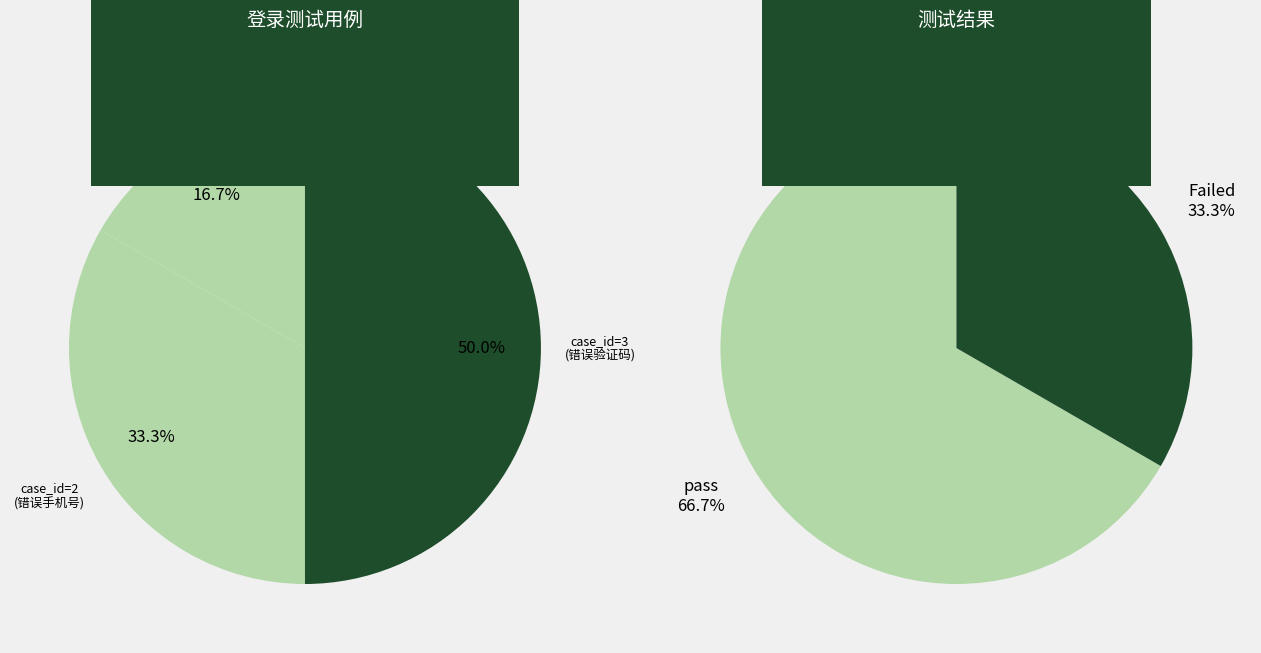

How many slices are in this pie chart?

3